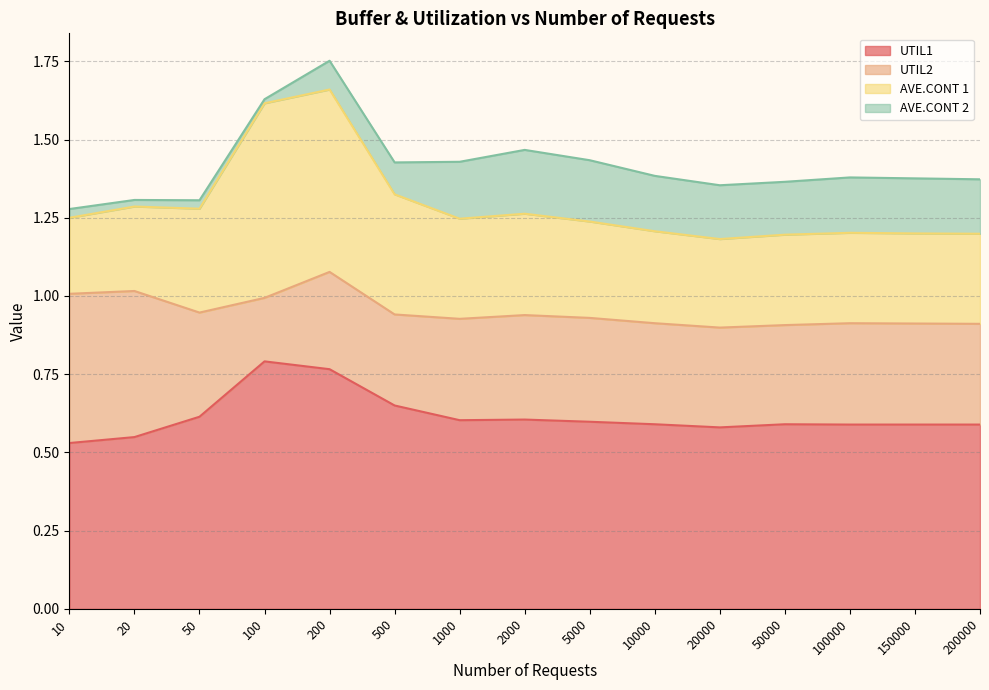

At which label does UTIL2 reach its minimum?

100